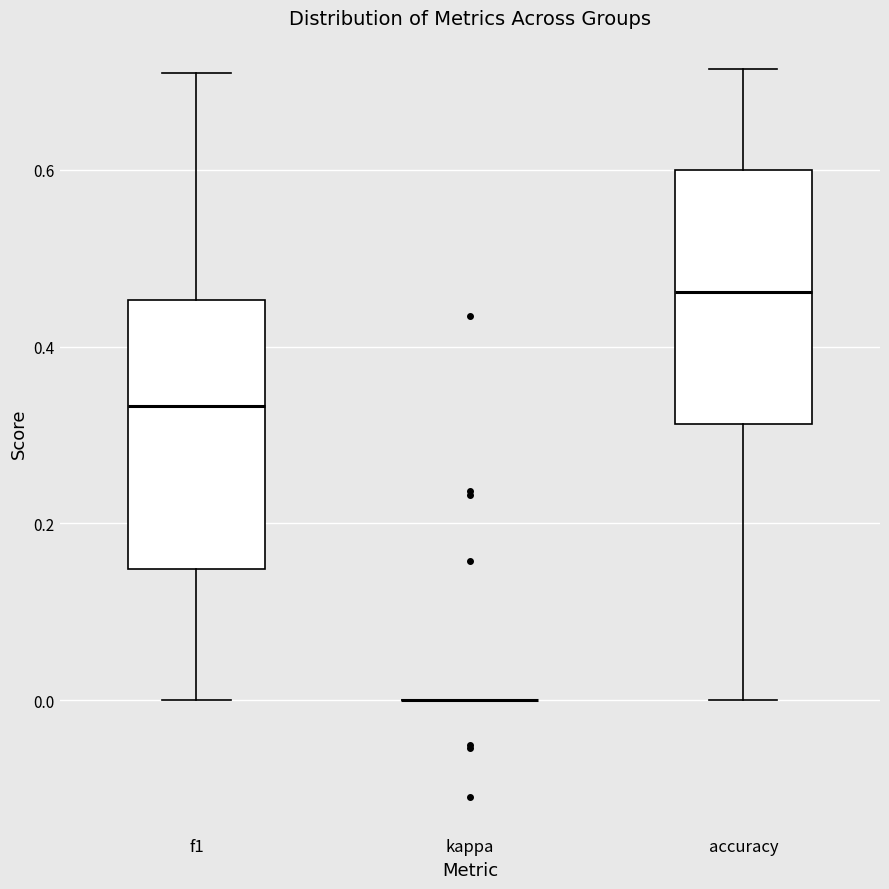

Reading left to right, transcribe this box plot: for each box, give where its median line is, the range the box spans, and where its two whiskers end, as read against the y-axis. The values are not printed on the chart, so give them approximately, as read against the axis.

f1: median 0.34, box 0.14 to 0.46, whiskers 0.00 to 0.70
kappa: box collapsed to a line at 0.00, whiskers 0.00 to 0.00
accuracy: median 0.46, box 0.32 to 0.60, whiskers 0.00 to 0.72